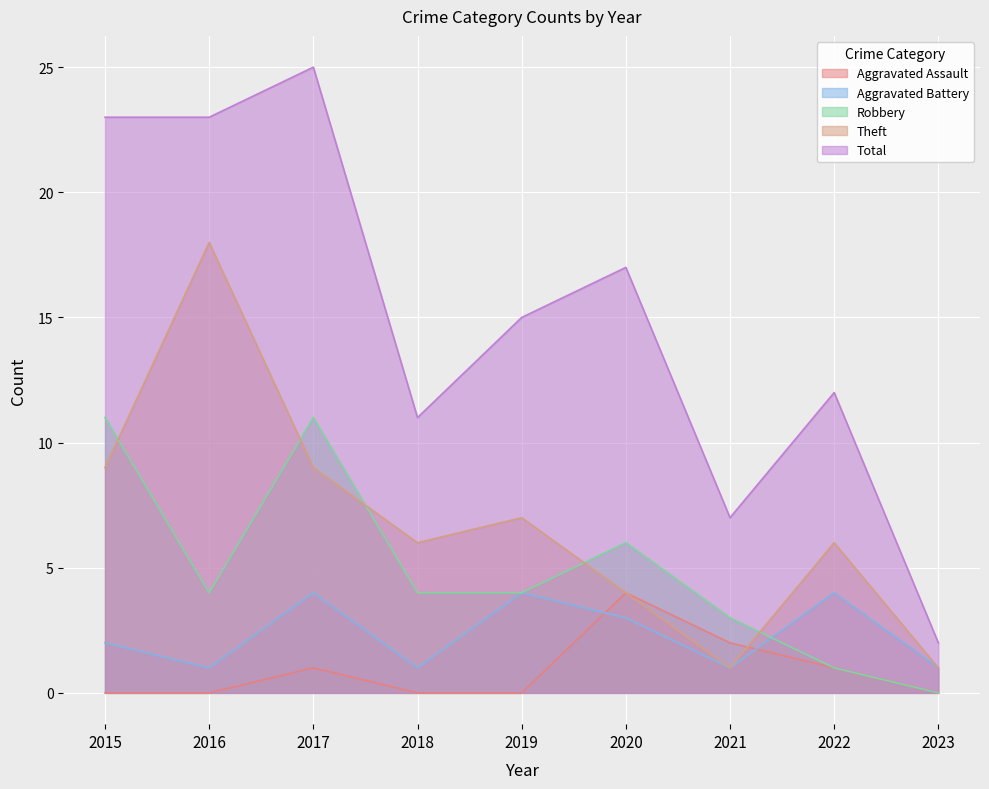

Is the value of Aggravated Assault at 2018 greater than the value of Total at 2015?

No